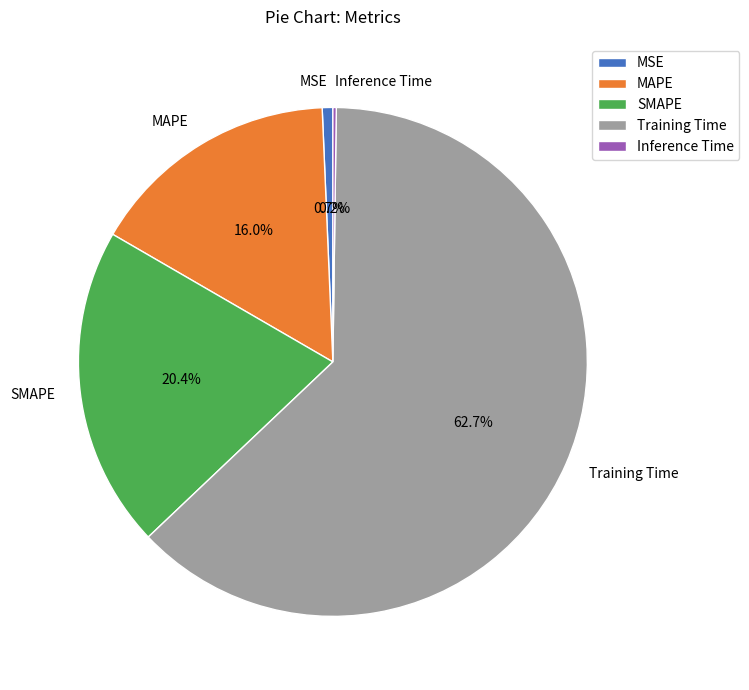

Does SMAPE represent more than half of the total?

No